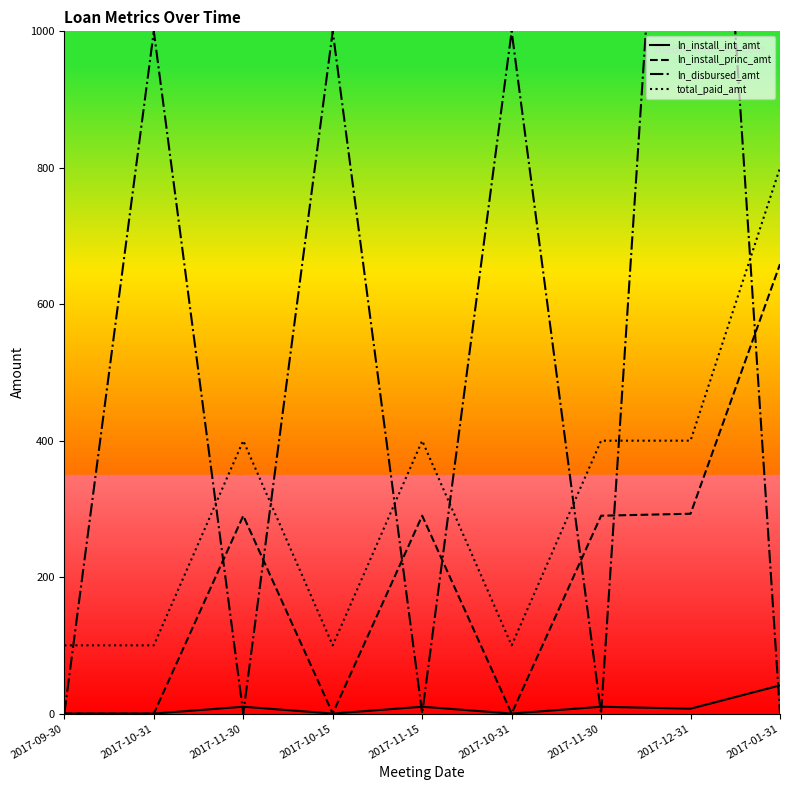

Rank the series at 2017-10-31 from highest to lowest value.

ln_disbursed_amt, total_paid_amt, ln_install_int_amt, ln_install_princ_amt